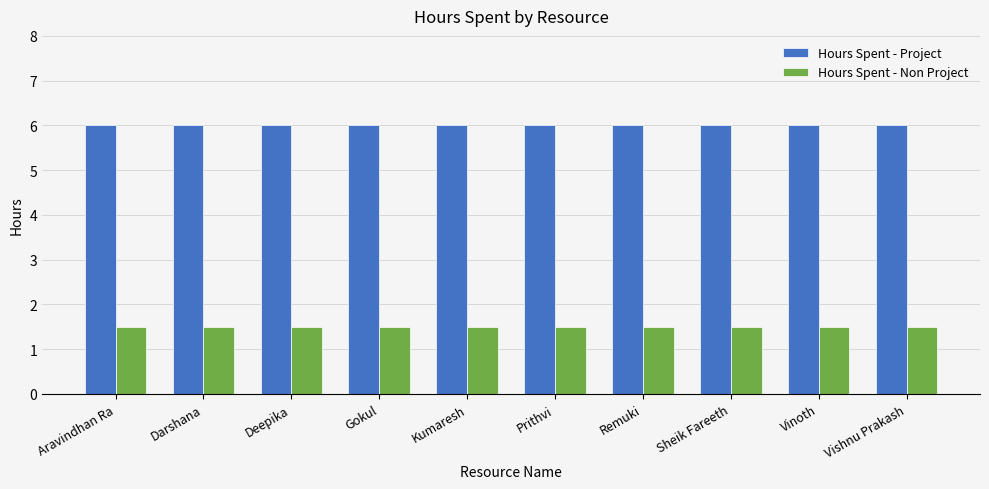

What is the maximum value for Hours Spent - Project?

6.0